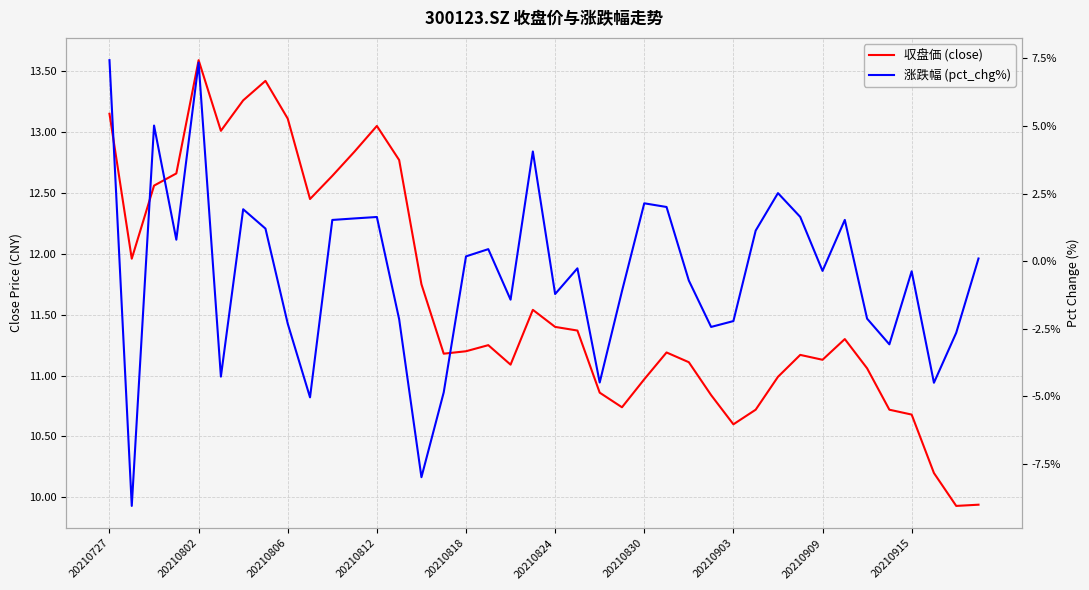

What is the average value of the close series?

11.6